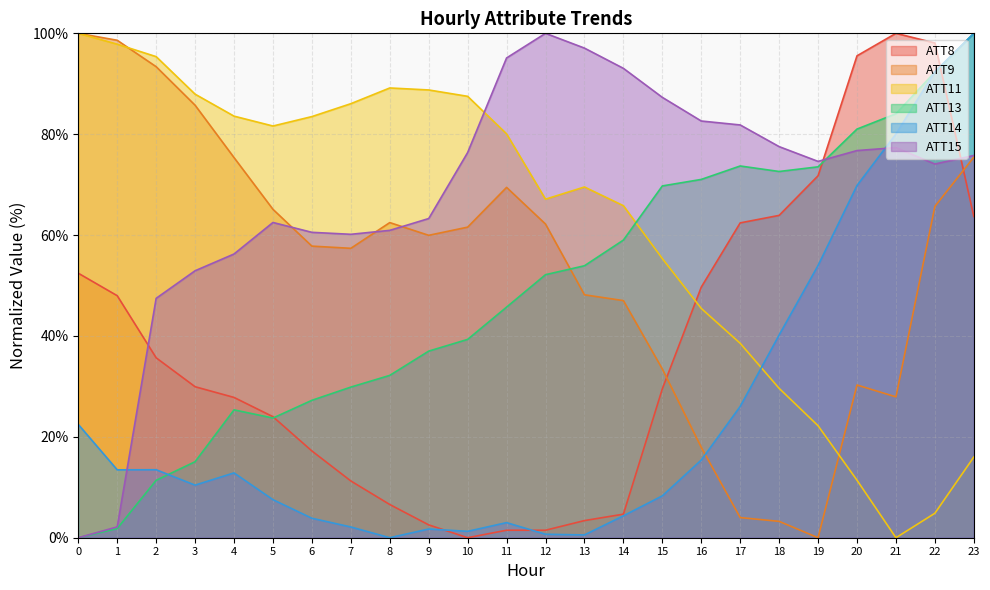

How many intersections are there between ATT9 and ATT15?

3